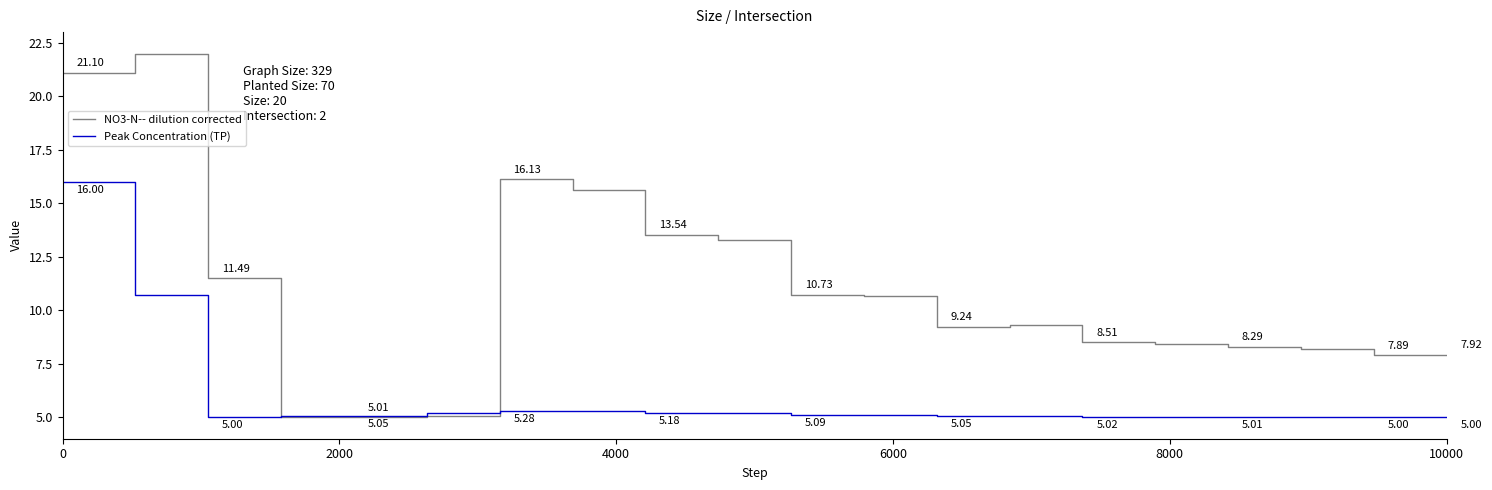

How many categories are shown in the chart?

20